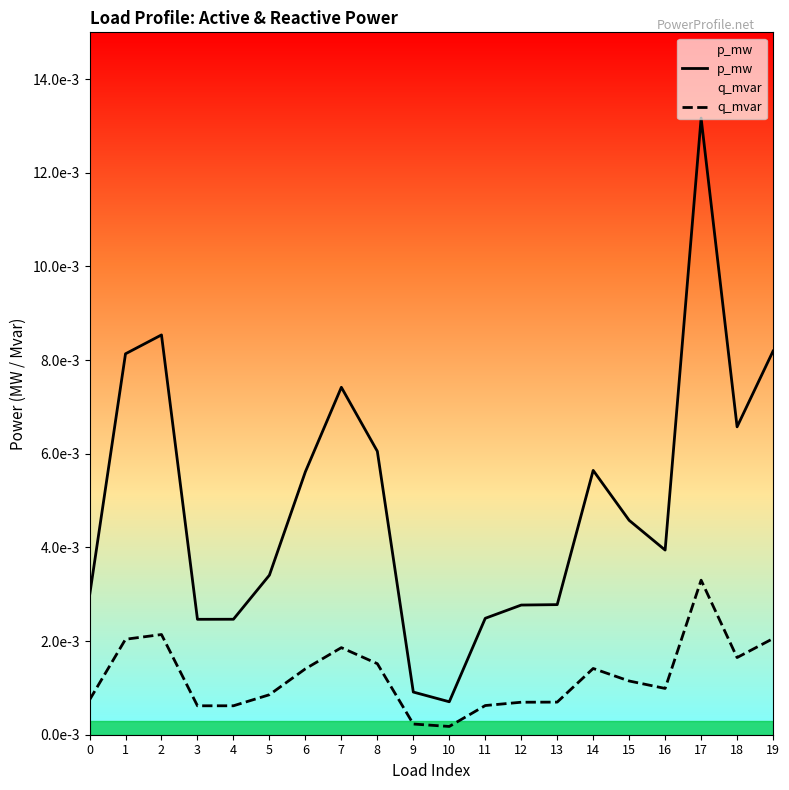

True or false: p_mw has a value of 0.0 at 16.

True